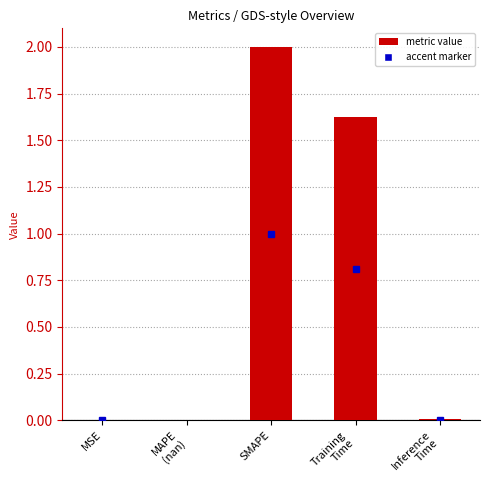

What is the sum of all values?

3.6